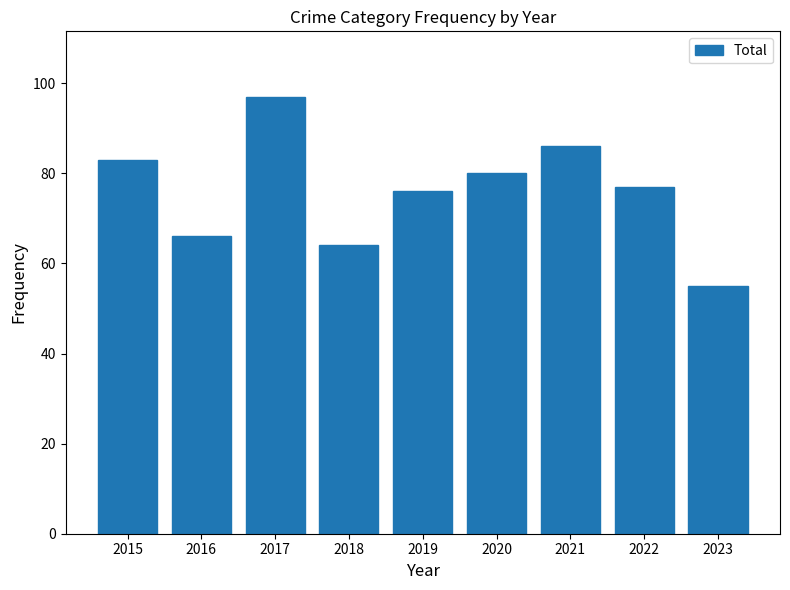

How many categories are shown in the chart?

9